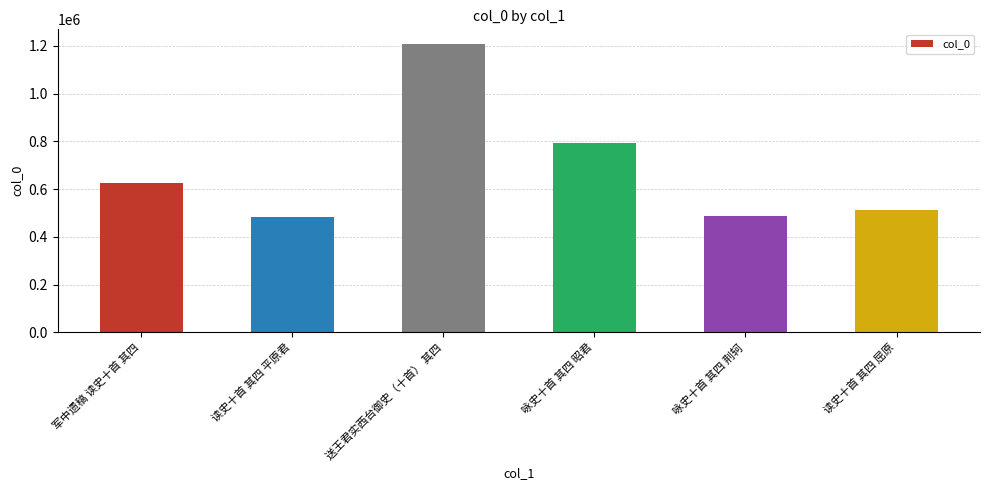

How many bars are there in total?

6